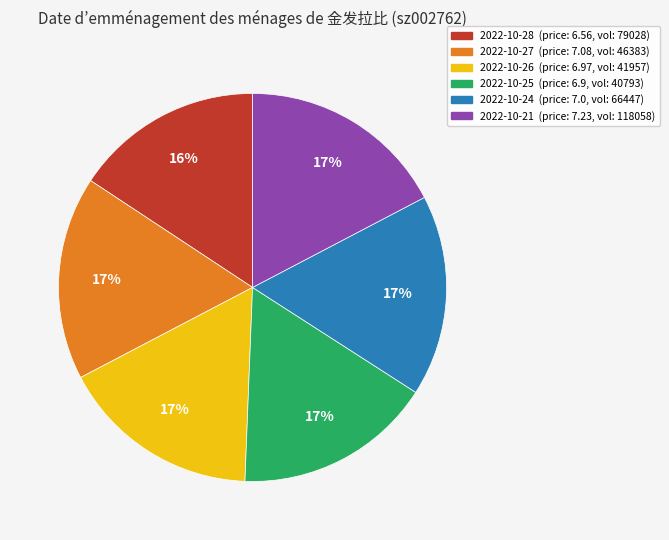

Combined, do 2022-10-25 (price: 6.9, vol: 40793) and 2022-10-21 (price: 7.23, vol: 118058) account for over 50%?

No